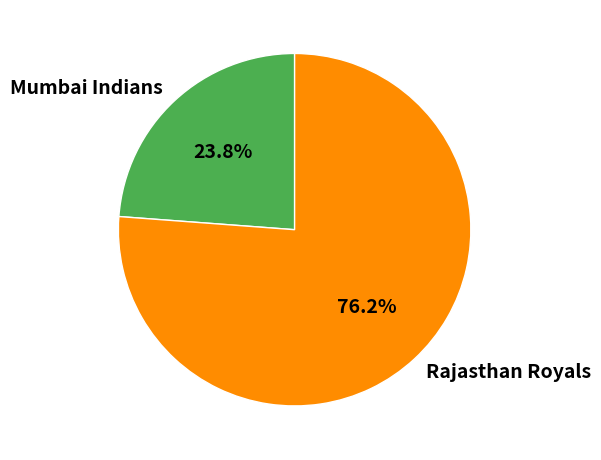

How many segments does this pie chart have?

2